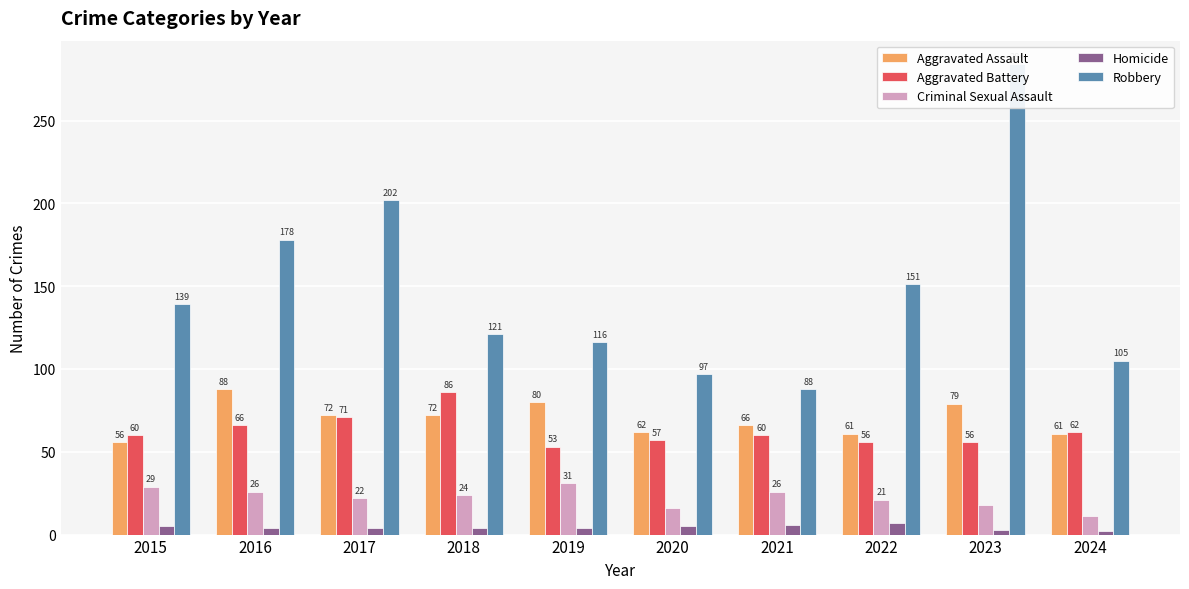

At which label does Aggravated Assault reach its minimum?

2015